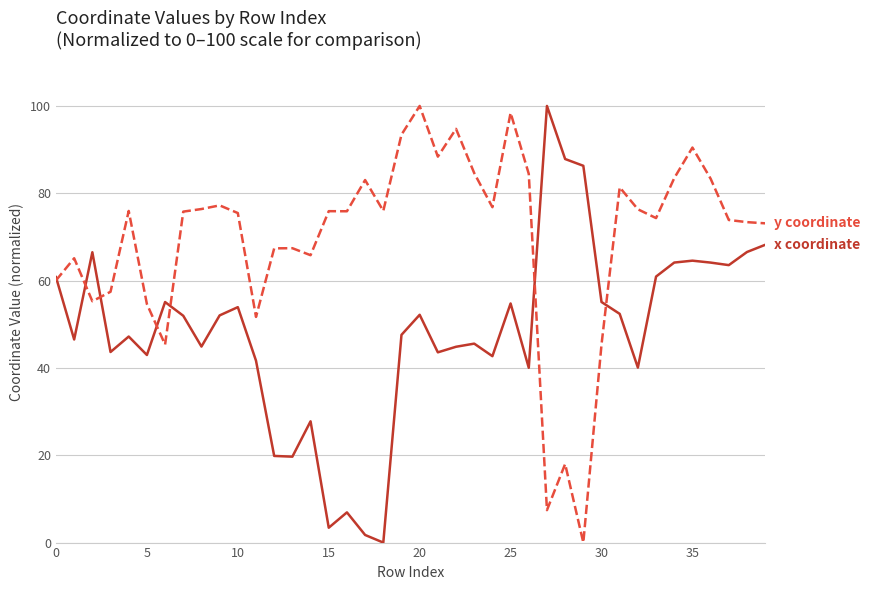

What is the greatest value displayed?

100.0